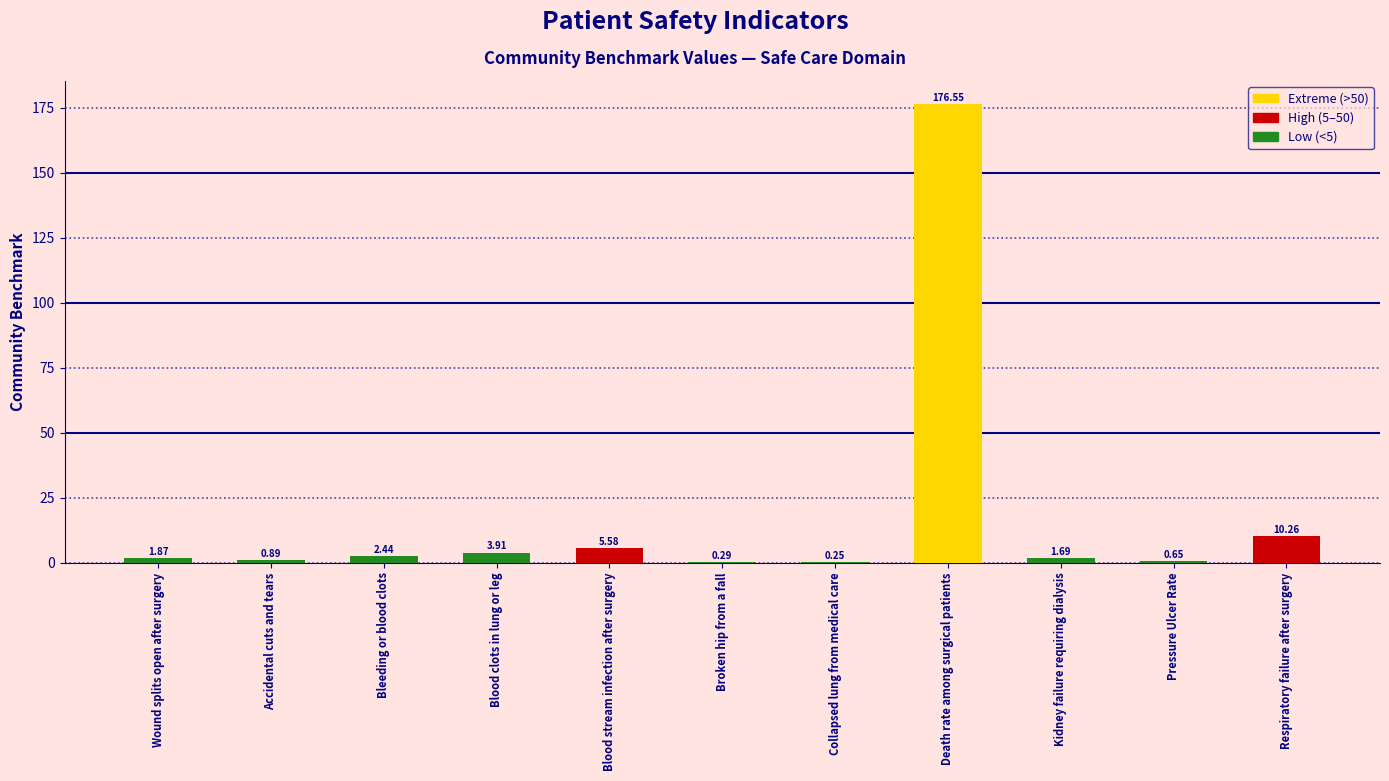

What is the sum of the values at Blood stream infection after surgery and Kidney failure requiring dialysis?

7.3